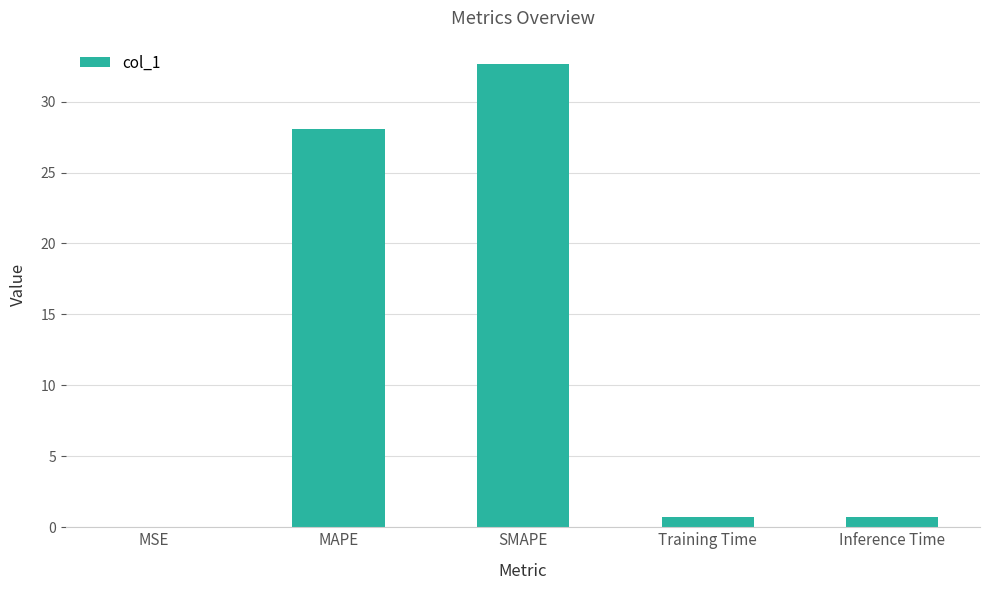

The value at MSE is 0.0. True or false?

True